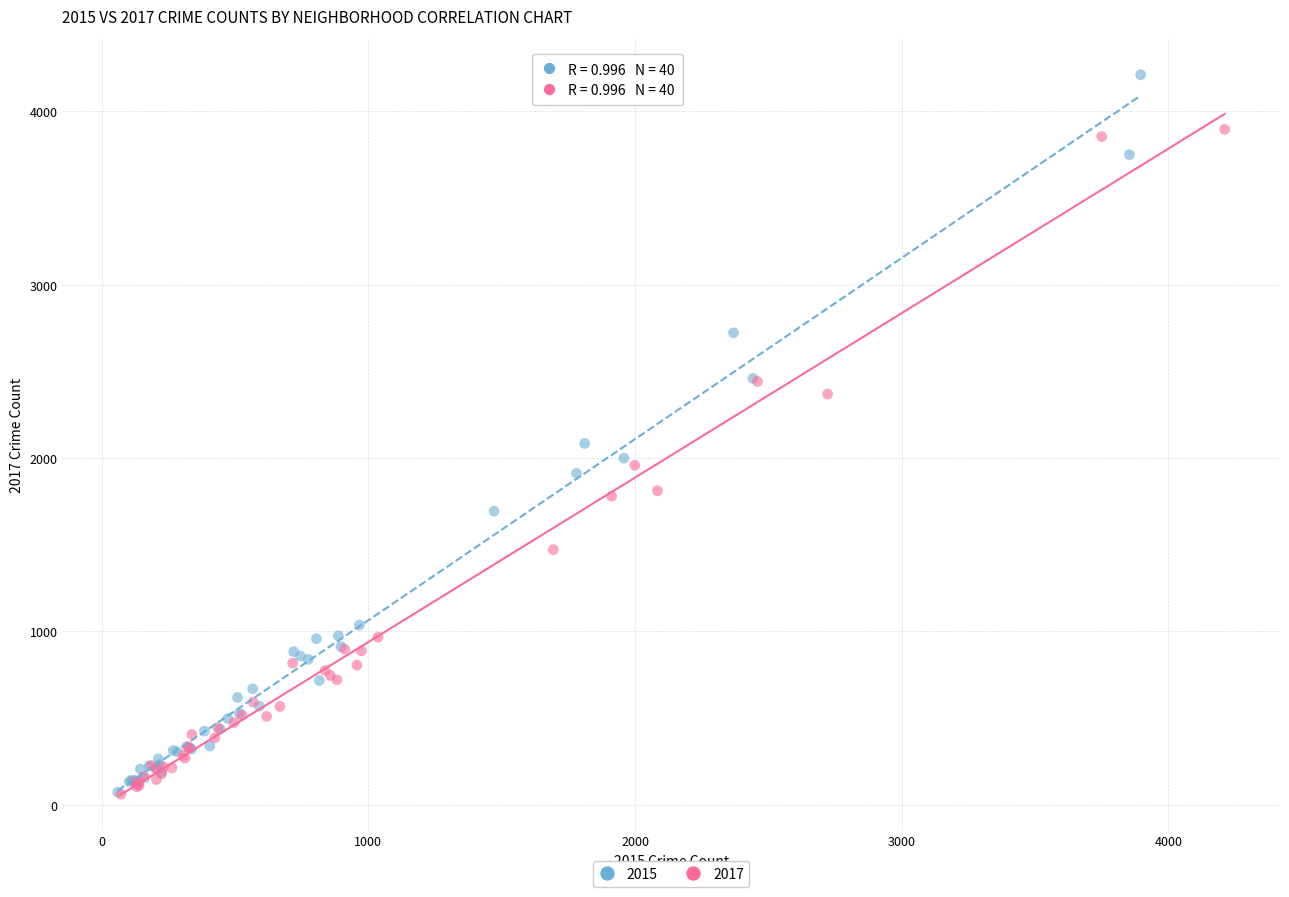

Which series has the widest spread of Y values?

2015